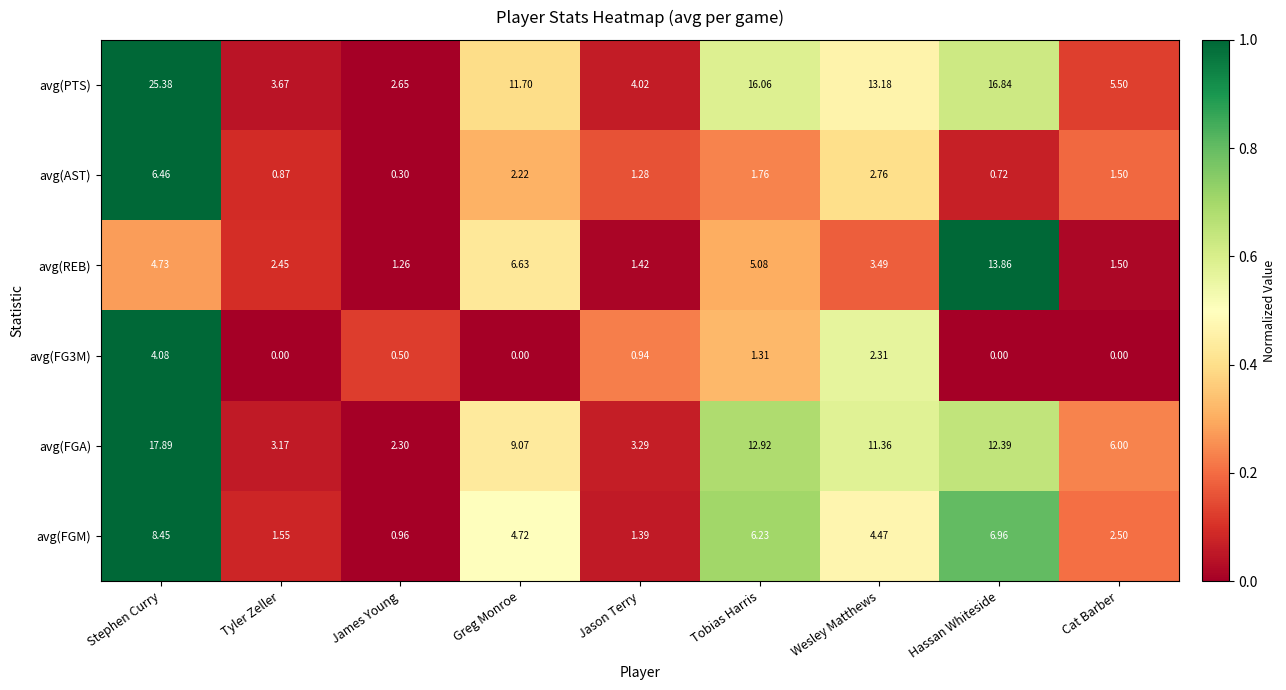

Rank the categories by avg(FGM) value from lowest to highest.

James Young, Jason Terry, Tyler Zeller, Cat Barber, Wesley Matthews, Greg Monroe, Tobias Harris, Hassan Whiteside, Stephen Curry